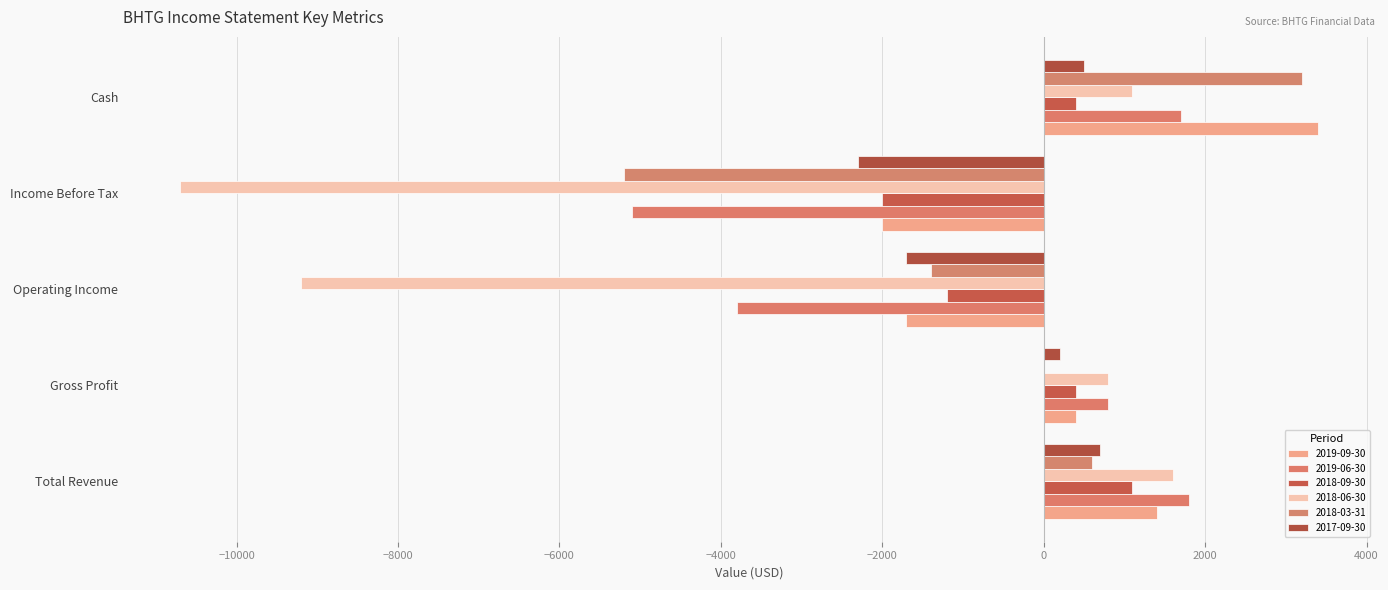

Read the 2018-06-30 value at Cash, to the nearest 10.

1100